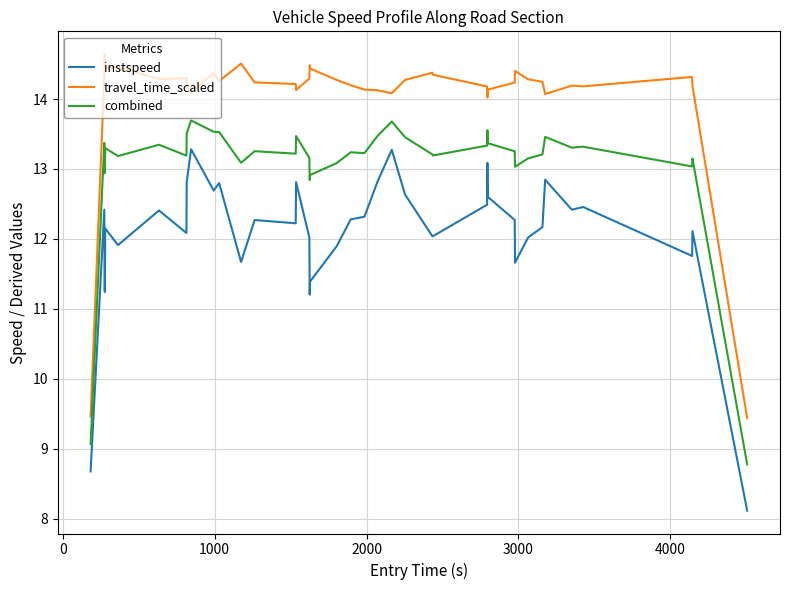

True or false: travel_time_scaled and instspeed cross at least once.

False